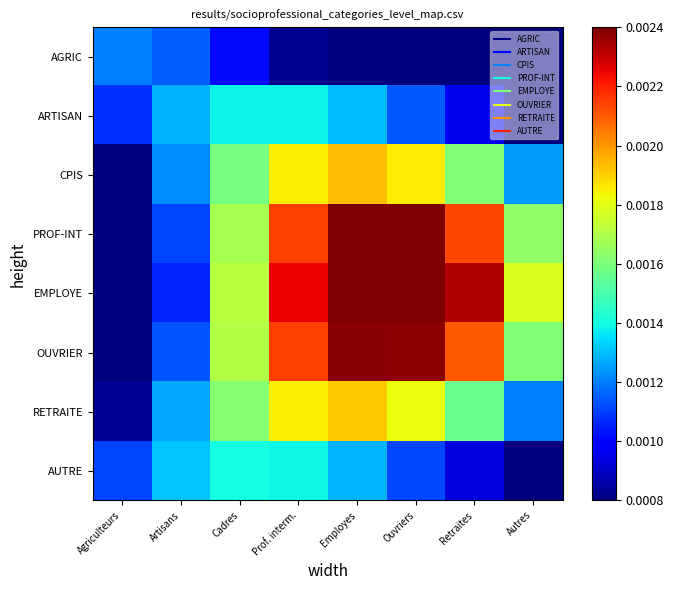

At which category is the sum across all series the highest?

Employes